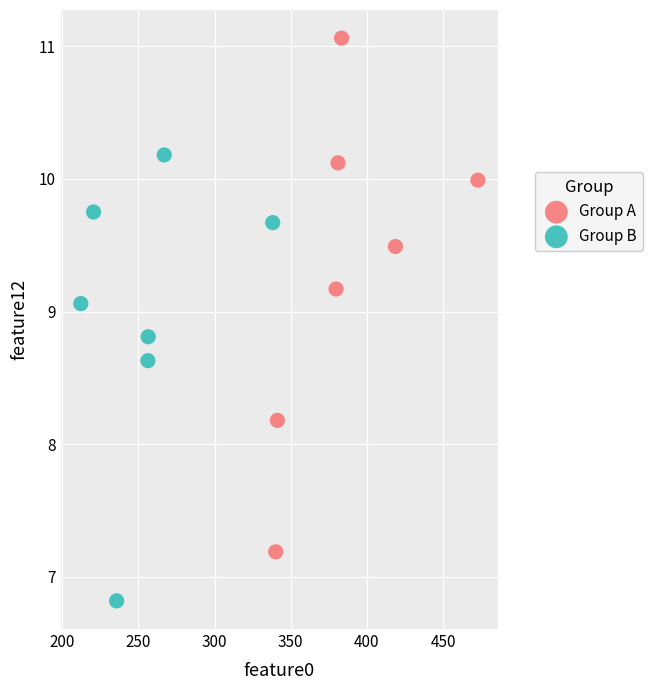

What are all the series names shown in the legend?

Group A, Group B